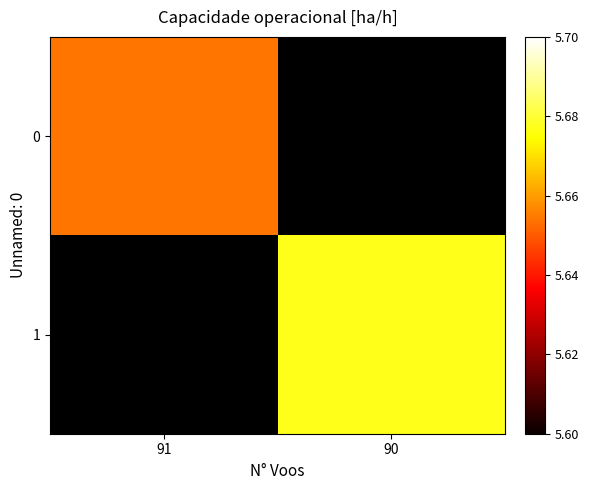

At 91, list the series in order from largest to smallest.

0, 1